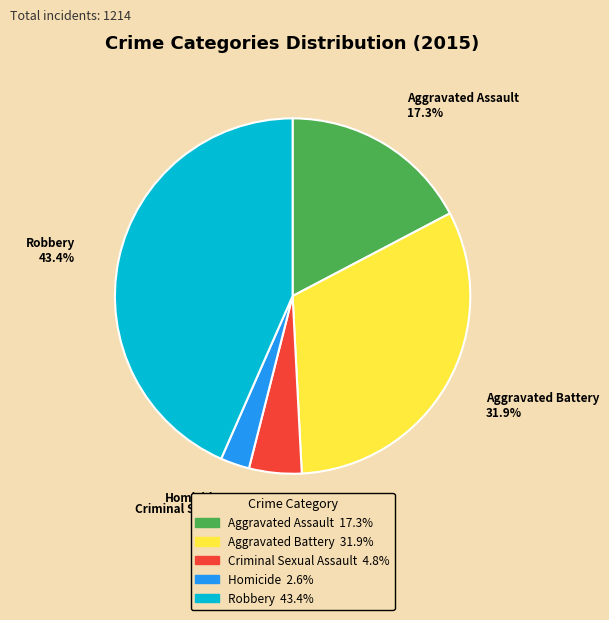

Rank the categories by value from highest to lowest.

Robbery, Aggravated Battery, Aggravated Assault, Criminal Sexual Assault, Homicide